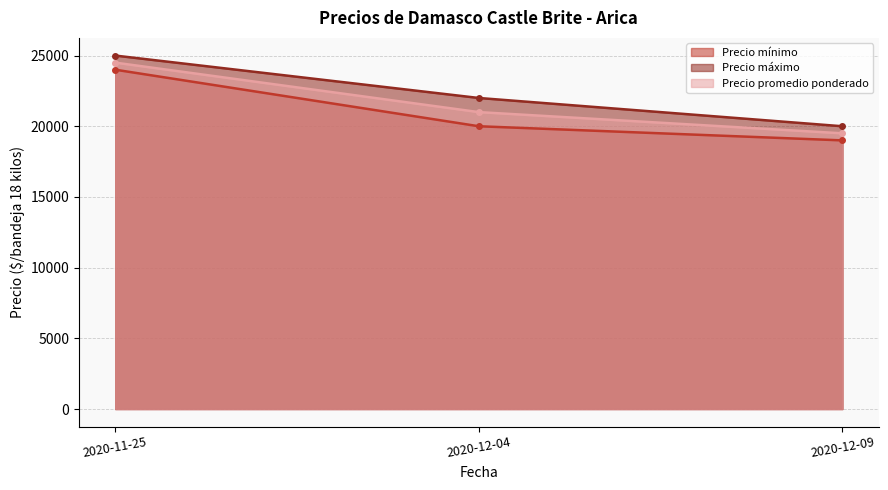

What is the lowest value of the Precio promedio ponderado series?

19500